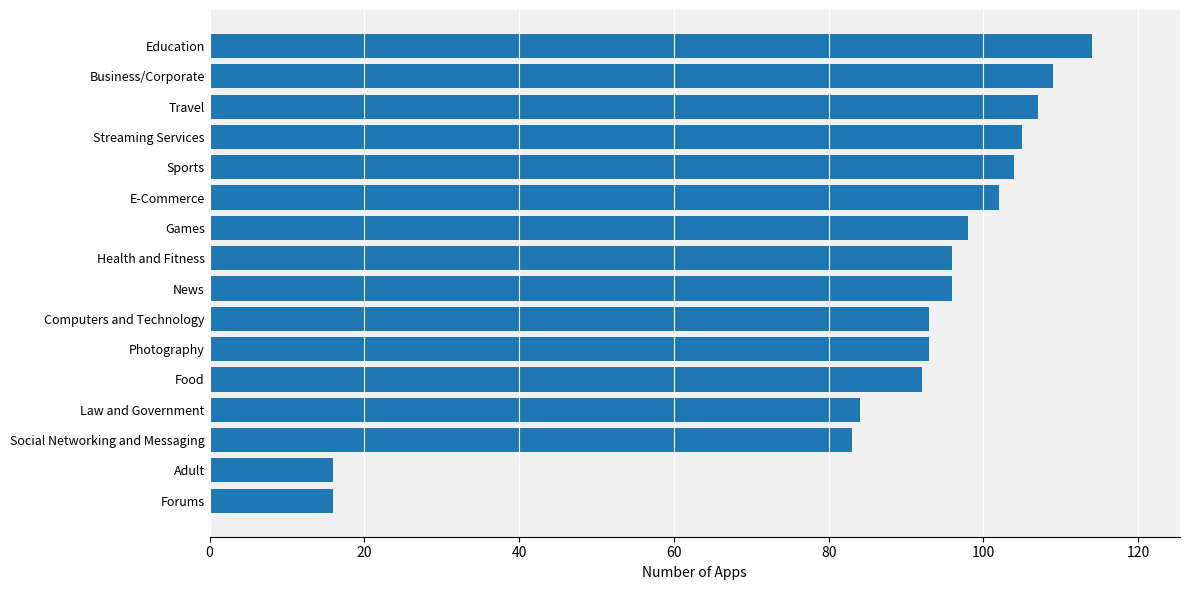

What is the minimum value shown in the chart?

16